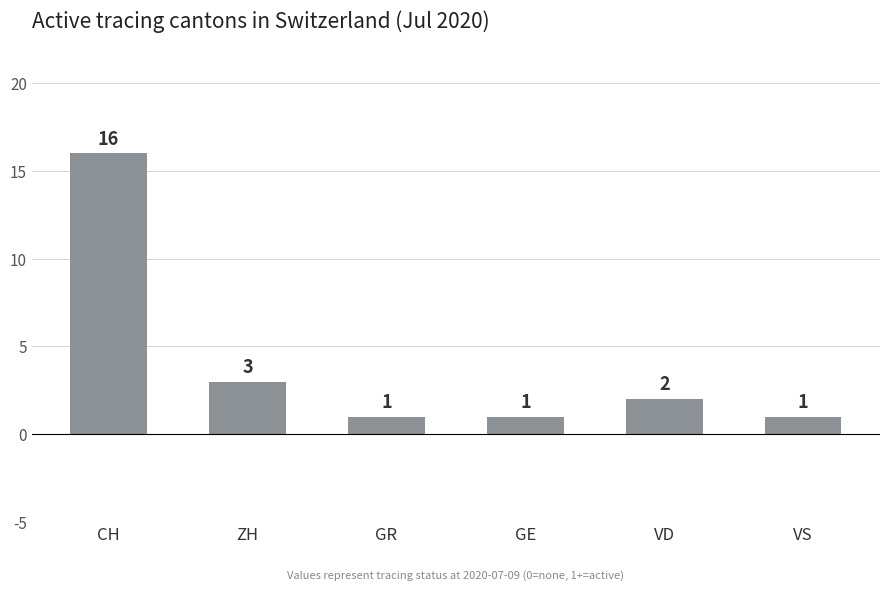

Count the number of categories in the chart.

6